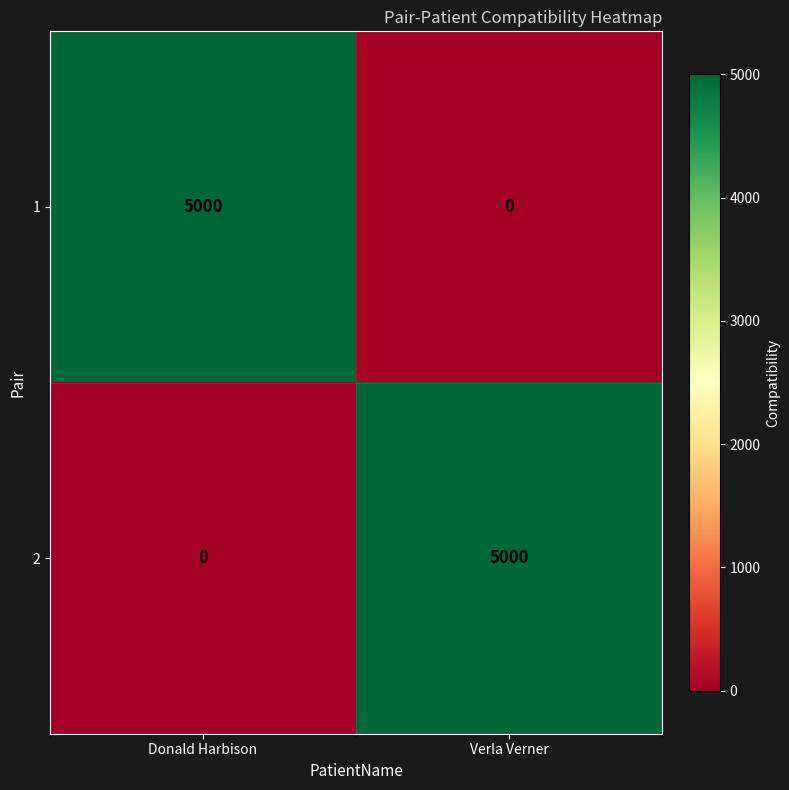

Reading right to left, extract all data points from this chart.

1: Verla Verner=0	Donald Harbison=5000
2: Verla Verner=5000	Donald Harbison=0